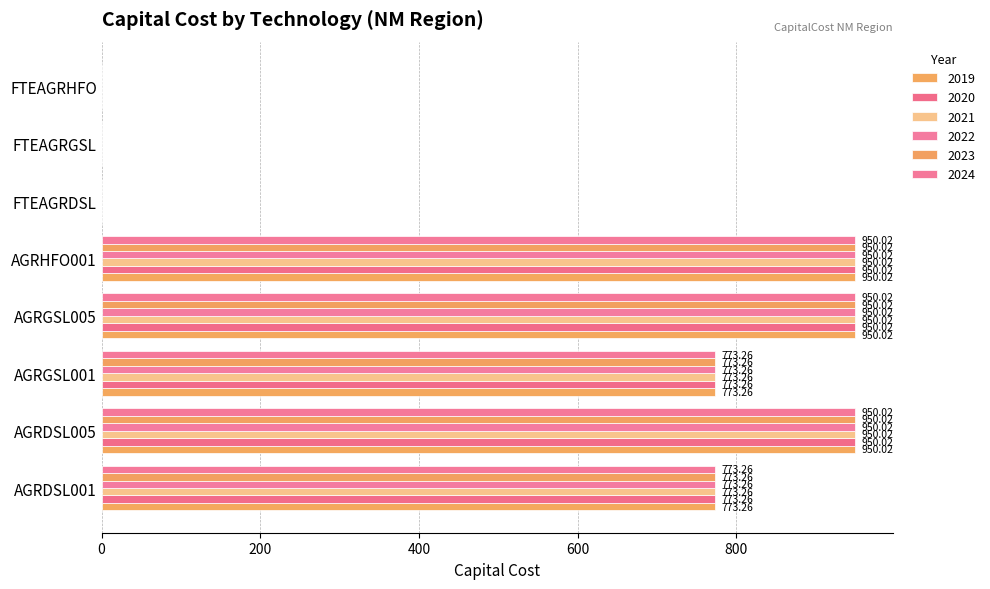

Reading left to right, transcribe all the data shown in this chart.

2019: 773.3	950.0	773.3	950.0	950.0	0.0	0.0	0.0
2020: 773.3	950.0	773.3	950.0	950.0	0.0	0.0	0.0
2021: 773.3	950.0	773.3	950.0	950.0	0.0	0.0	0.0
2022: 773.3	950.0	773.3	950.0	950.0	0.0	0.0	0.0
2023: 773.3	950.0	773.3	950.0	950.0	0.0	0.0	0.0
2024: 773.3	950.0	773.3	950.0	950.0	0.0	0.0	0.0